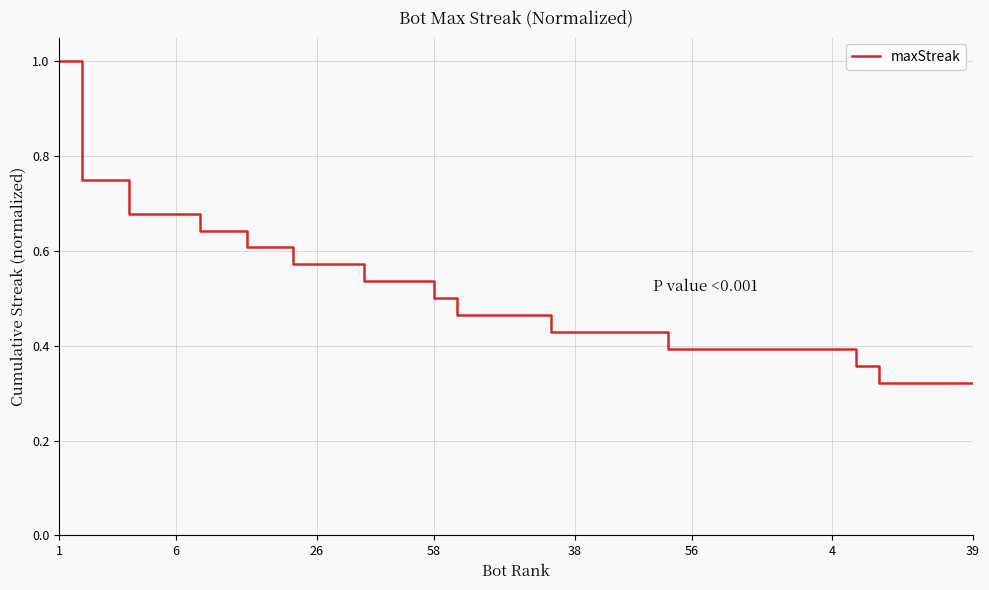

What is the greatest value displayed?

1.0